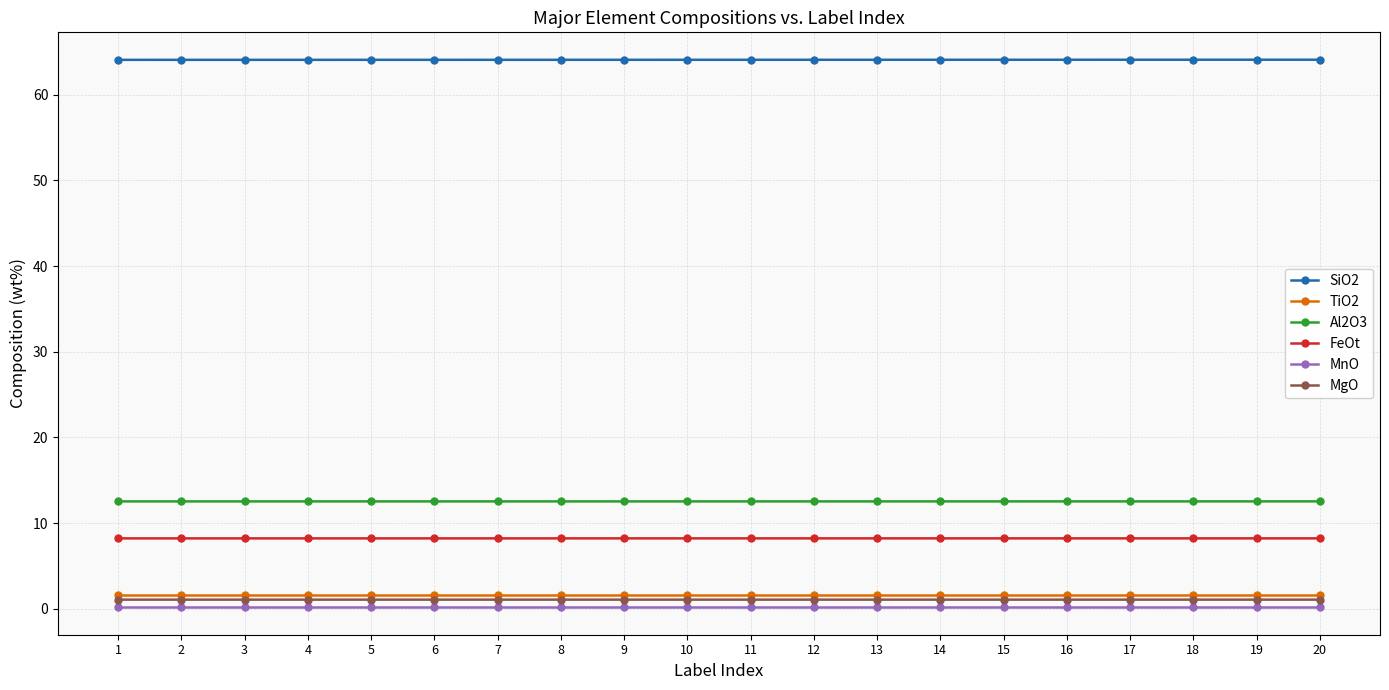

What is the minimum value for FeOt?

8.2